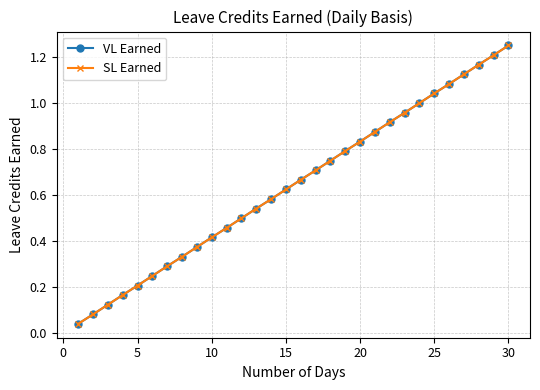

Does the chart have visible grid lines?

Yes